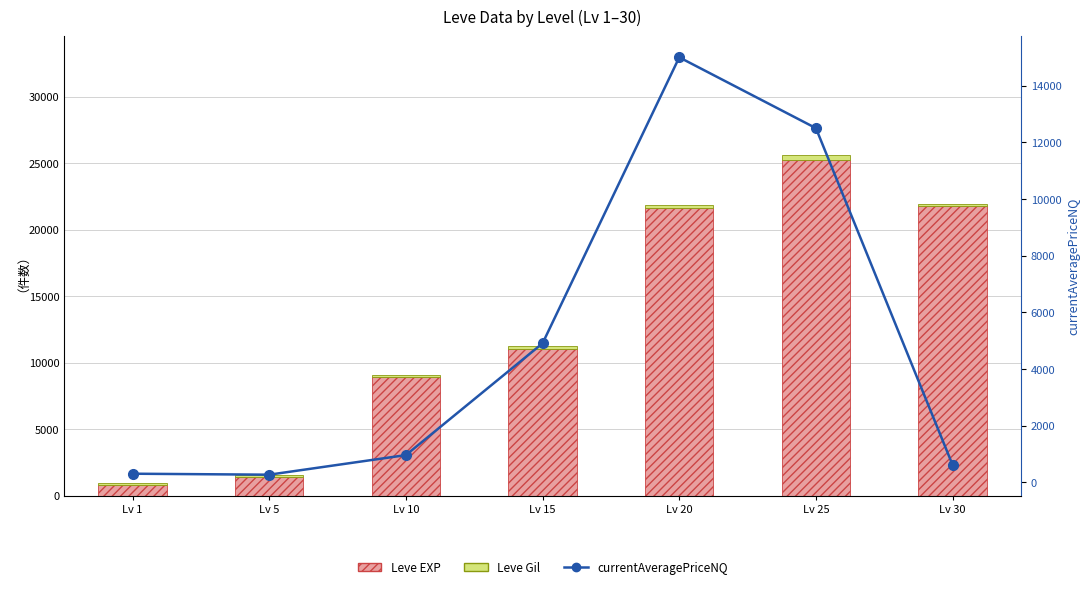

What is the value of the currentAveragePriceNQ bar at the 7th from the left?

605.1